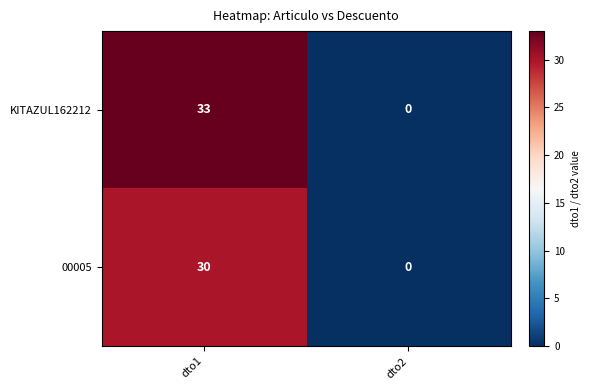

What is the average value of the 00005 series?

15